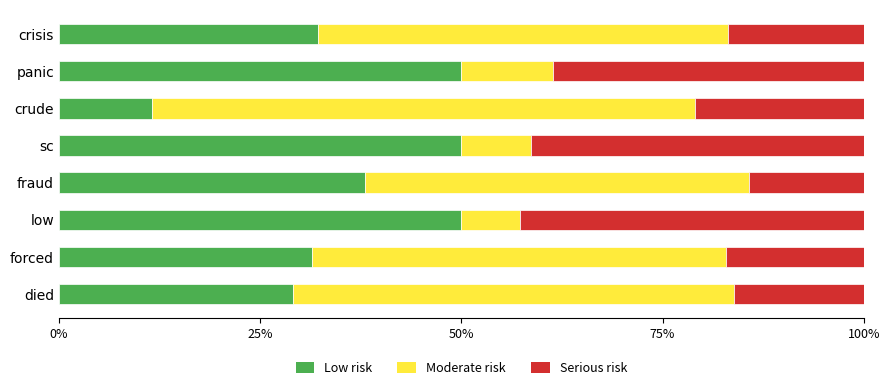

What is the maximum value for Low risk?

50.0